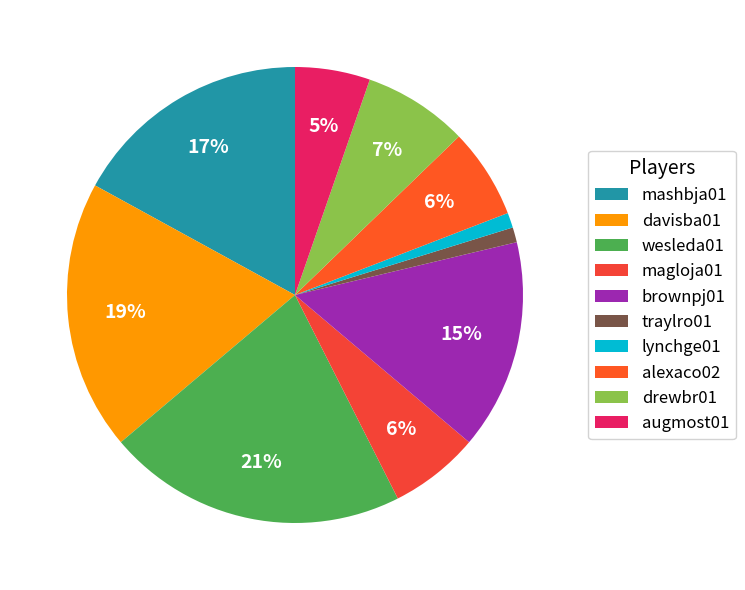

What is the largest slice in the pie chart?

wesleda01